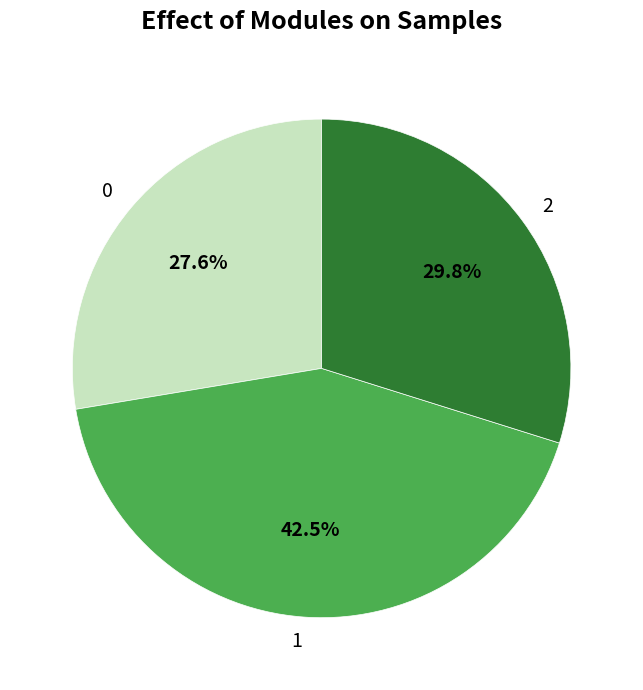

Which has a higher value, 1 or 0?

1